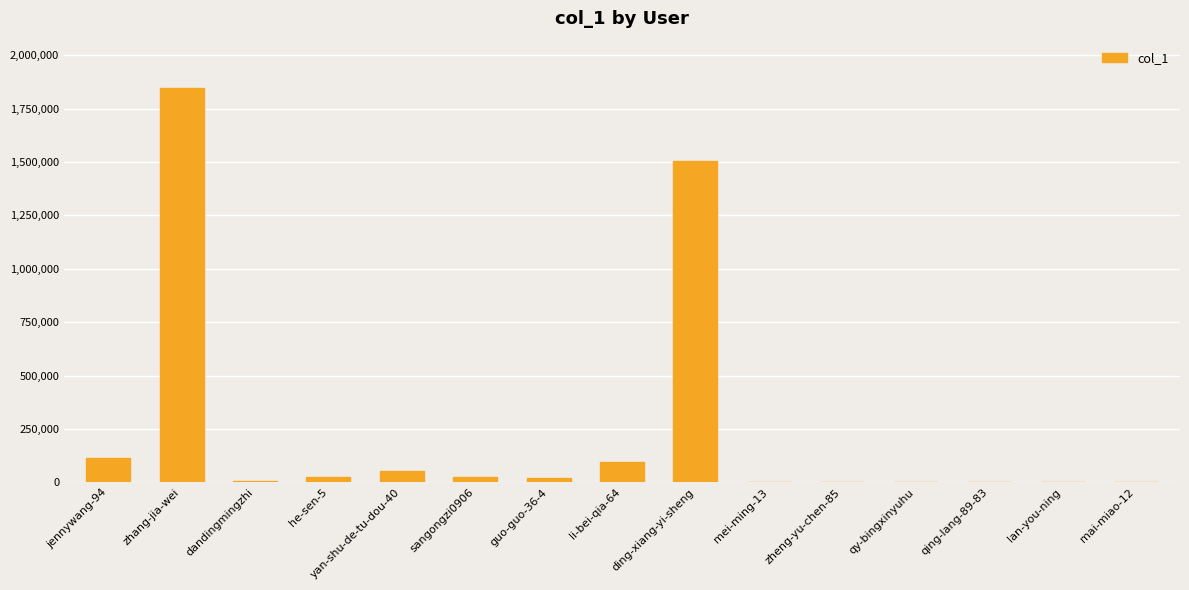

The chart shows a value of 1846548 at zhang-jia-wei. True or false?

True